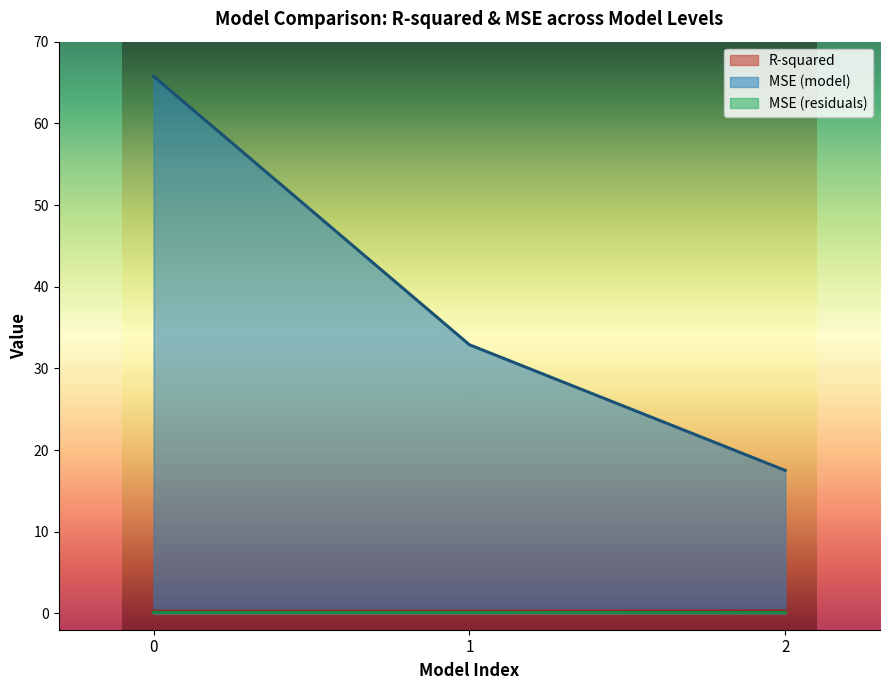

What is the sum of the MSE (residuals) values at 2 and 0?

0.2